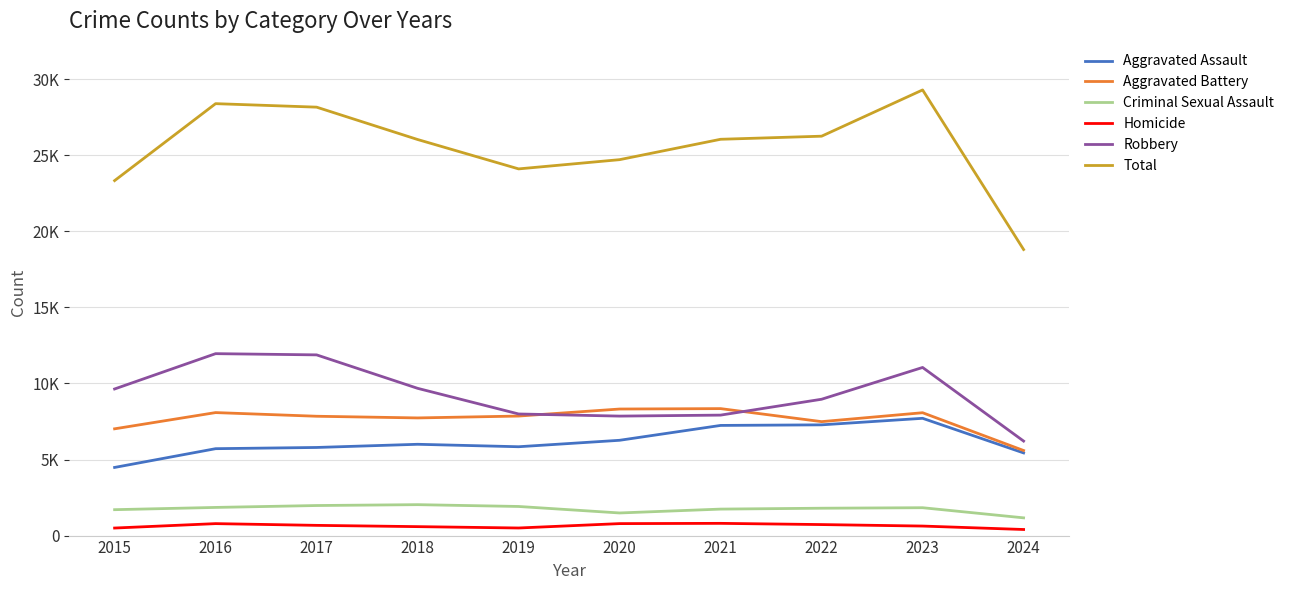

True or false: Homicide and Robbery cross at least once.

False